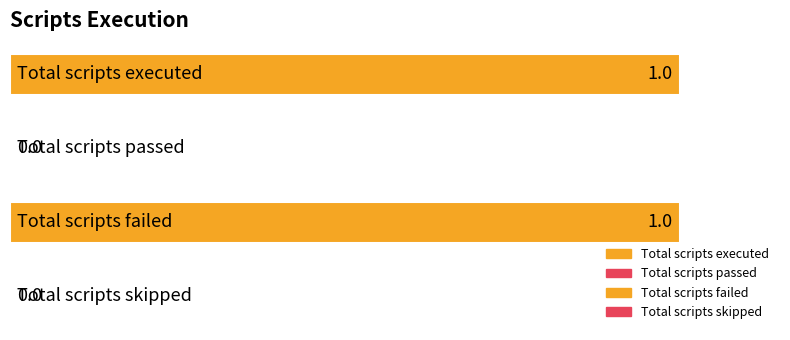

True or false: the data shows 1 at 2.

True